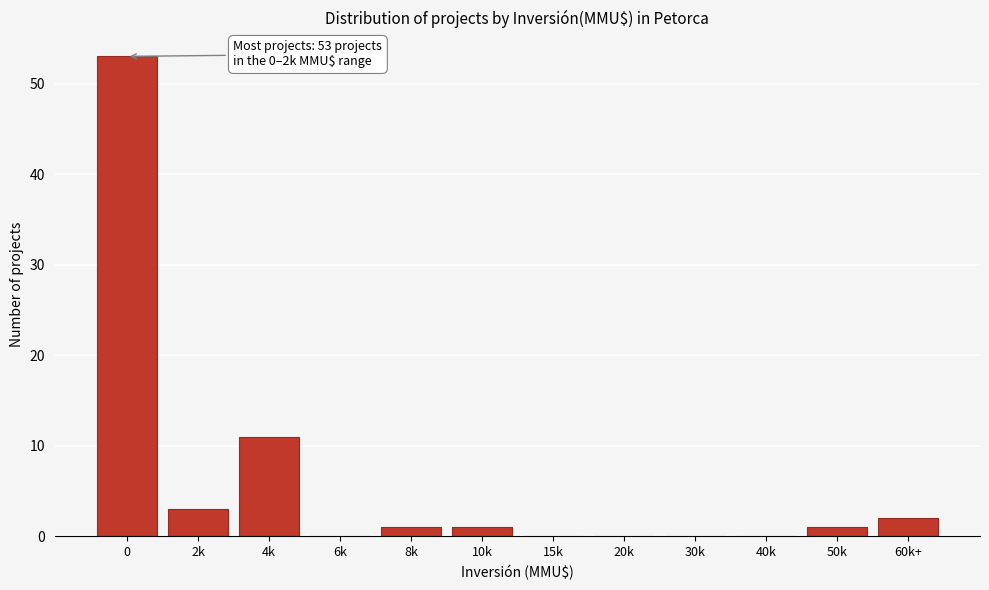

Reading right to left, extract all data points from this chart.

60k+=2	50k=1	40k=0	30k=0	20k=0	15k=0	10k=1	8k=1	6k=0	4k=11	2k=3	0=53